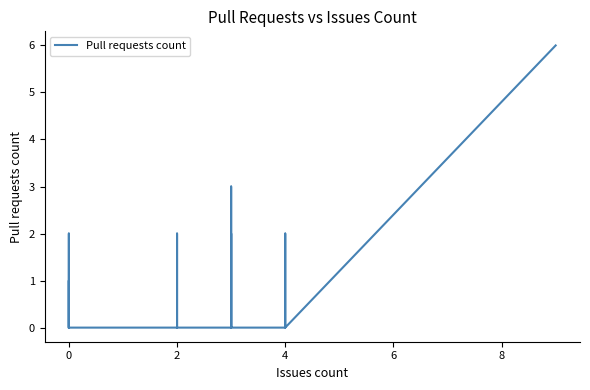

The value at 0 is 0. True or false?

True